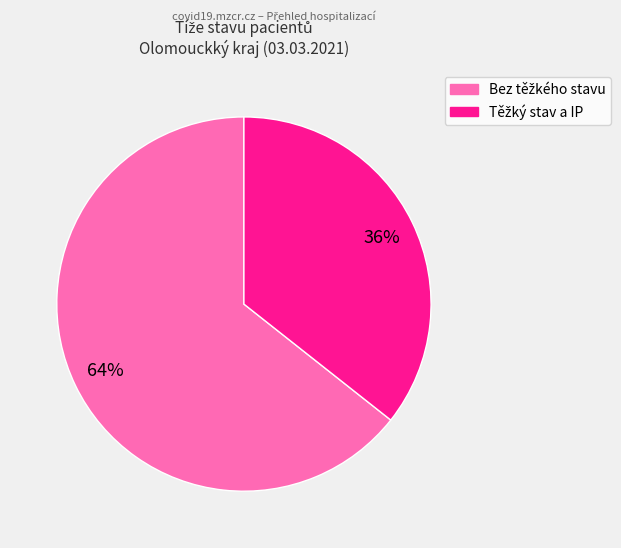

Is there any slice that represents more than half of the pie?

Yes